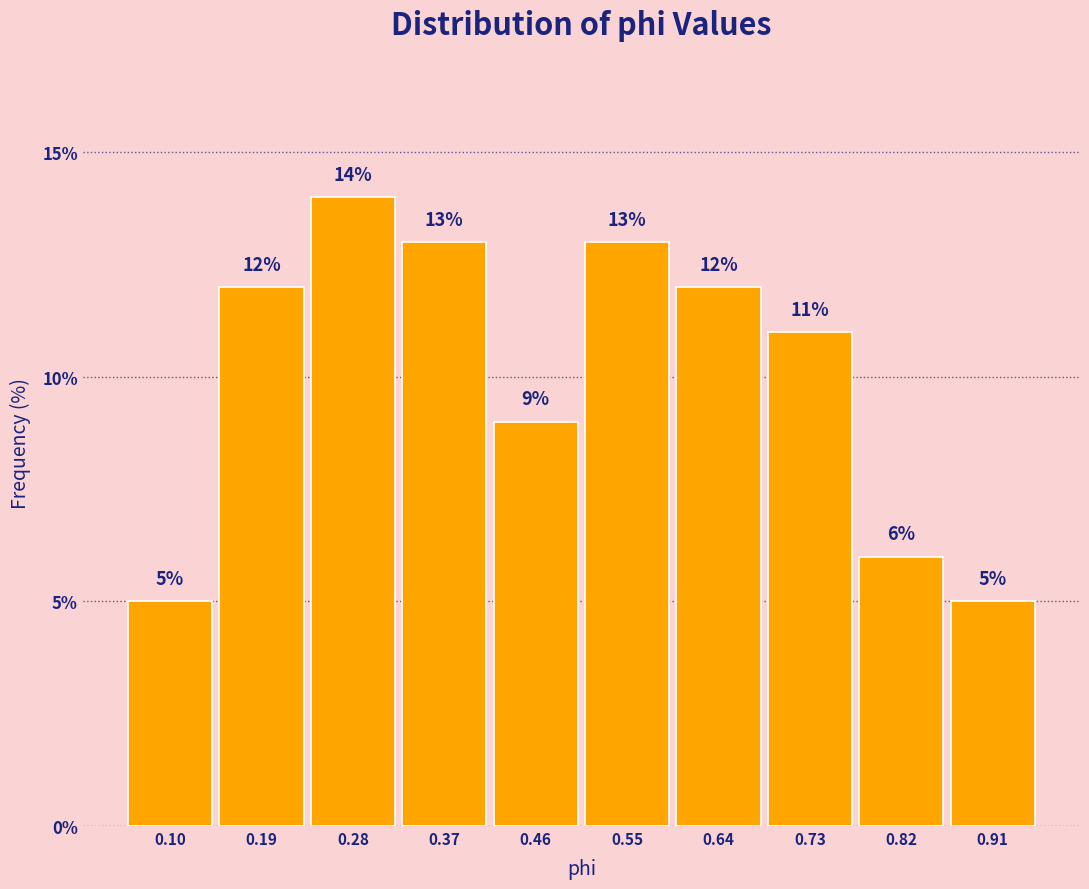

How tall is the bar that spans 0.87 to 0.96 on the x-axis? The bar edges are not printed on the chart, so give them approximately, as read against the axis.

5